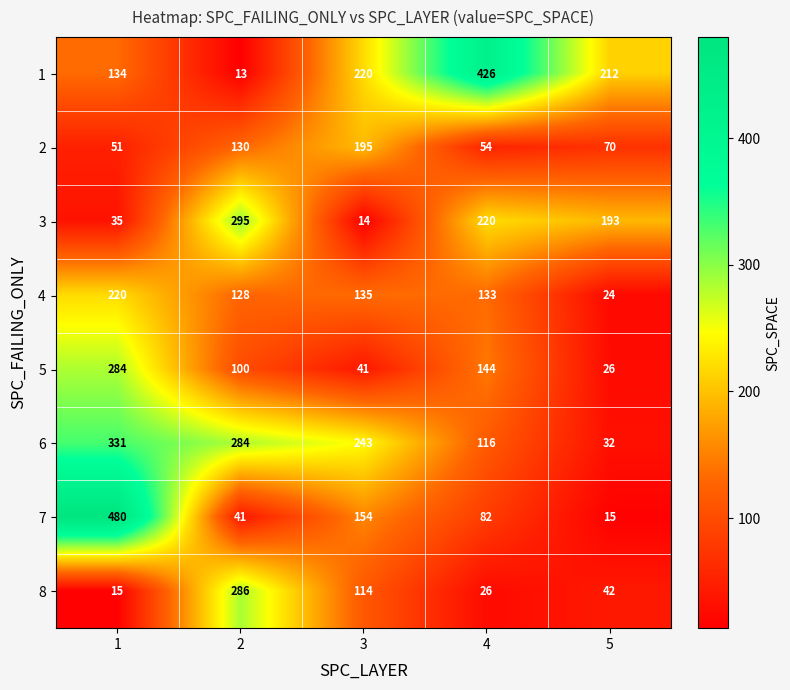

At which category is the sum across all series the highest?

1